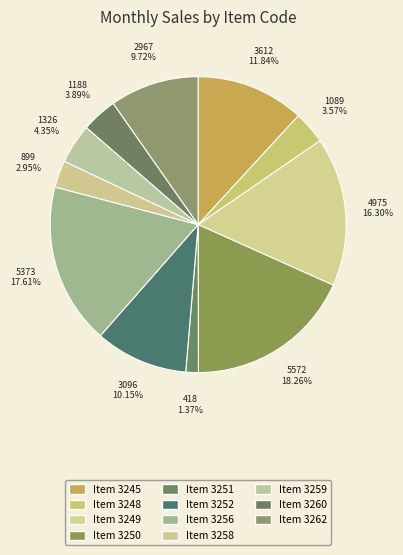

How many slices are in this pie chart?

11